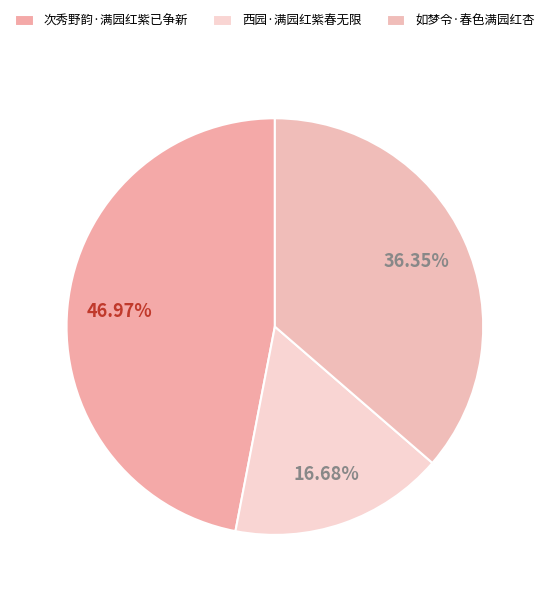

To the nearest percent, what is the difference between the largest and smallest slice percentages?

30%